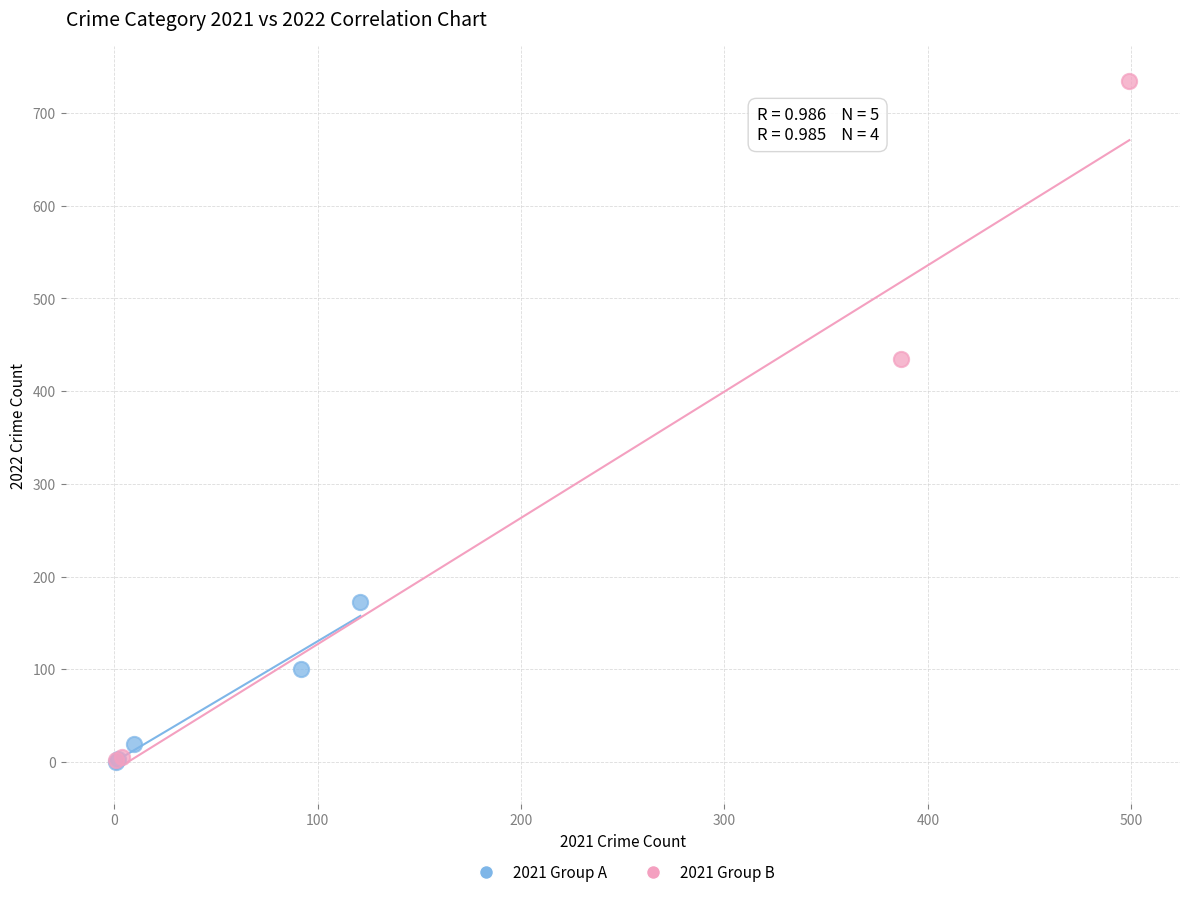

Which series contains the highest Y value?

2021 Group B